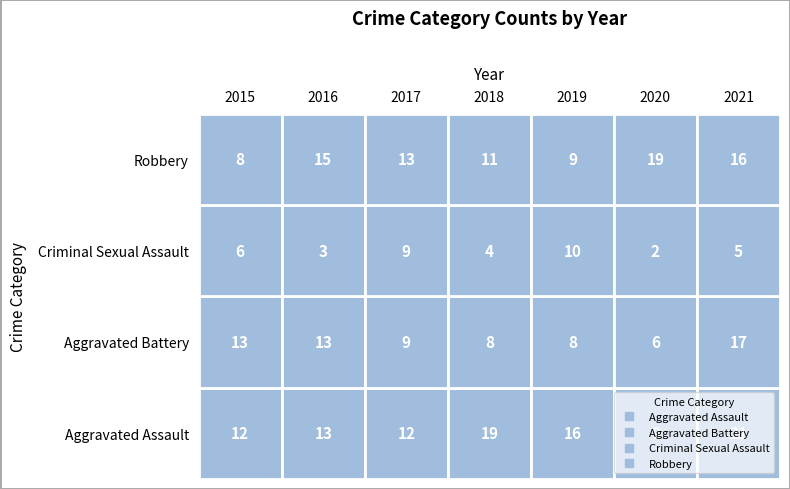

What is the minimum value shown in the chart?

2